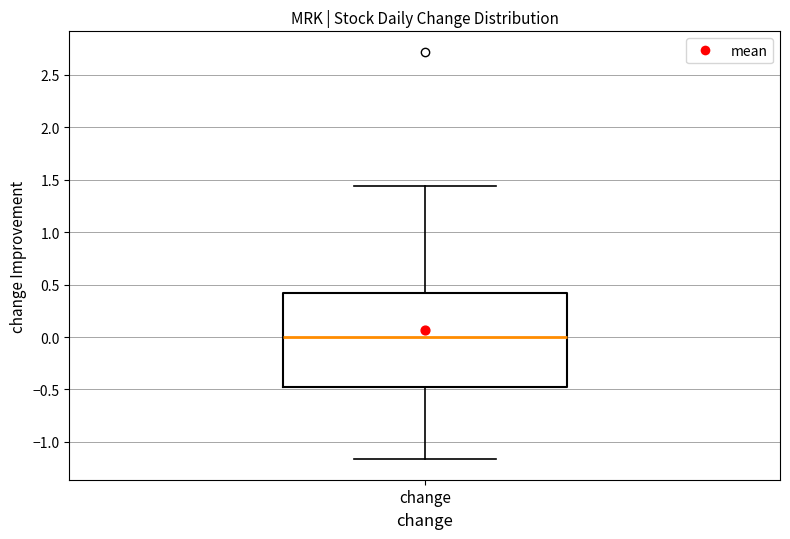

Transcribe this box plot: give where the median line is, the range the box spans, and where the two whiskers end, as read against the y-axis. The values are not printed on the chart, so give them approximately, as read against the axis.

median 0.00, box -0.45 to 0.40, whiskers -1.15 to 1.45